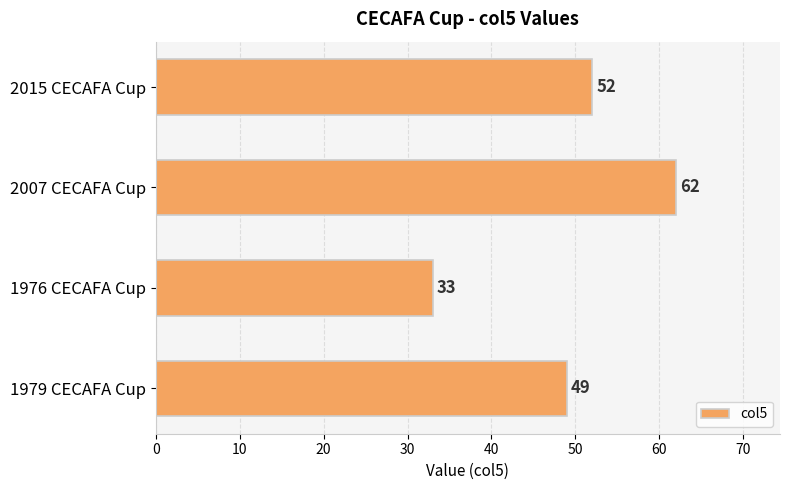

List the labels in order of value, smallest first.

1976 CECAFA Cup, 1979 CECAFA Cup, 2015 CECAFA Cup, 2007 CECAFA Cup